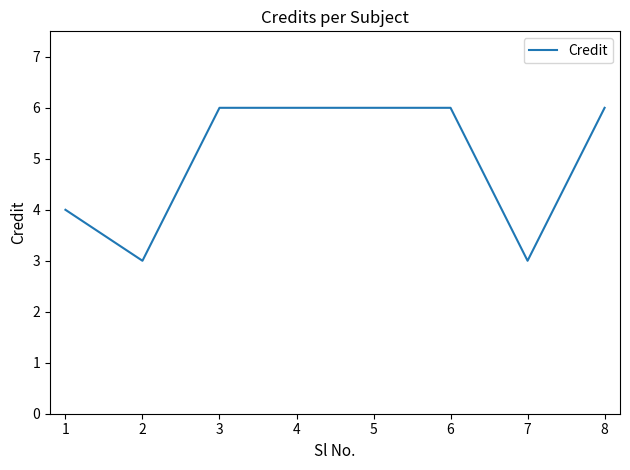

How many values are below 6?

3